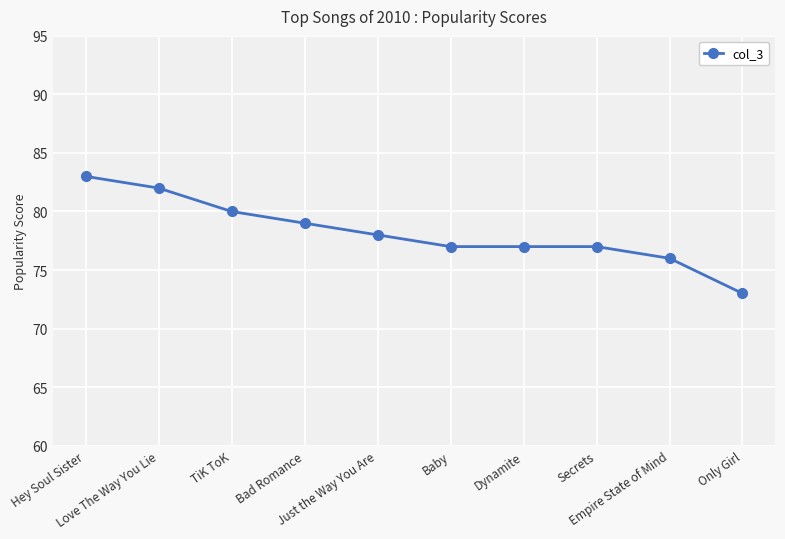

What is the minimum value shown in the chart?

73